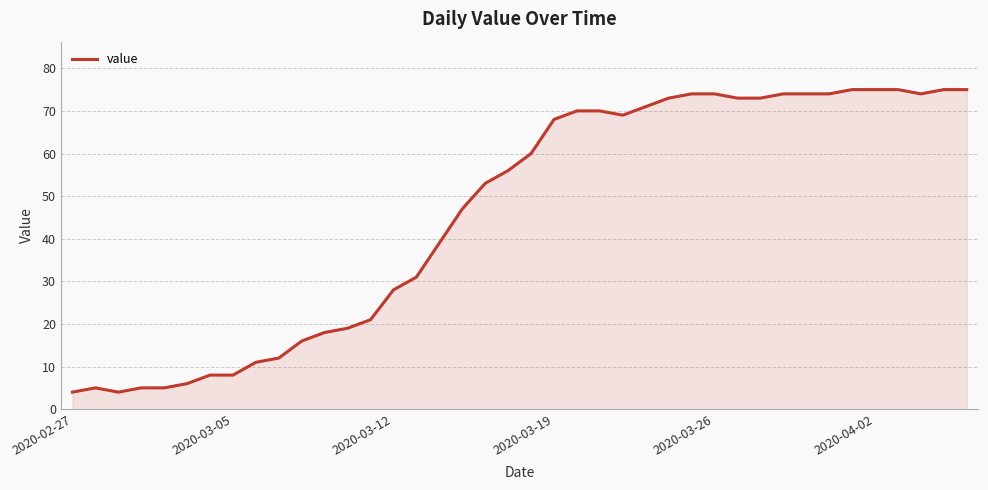

What is the difference between the maximum and minimum values?

71